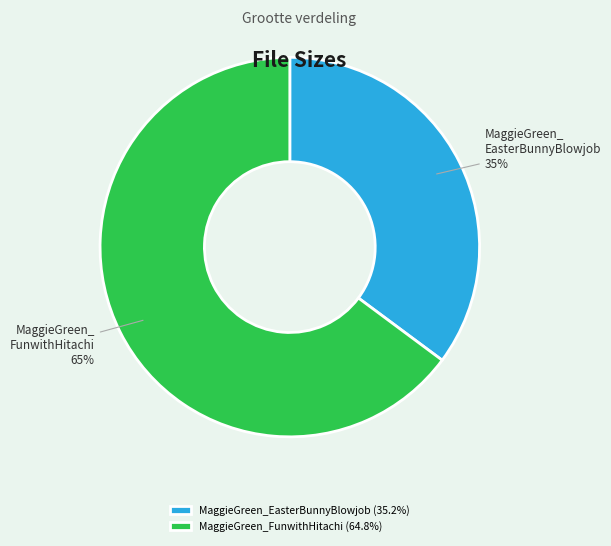

How many segments does this pie chart have?

2